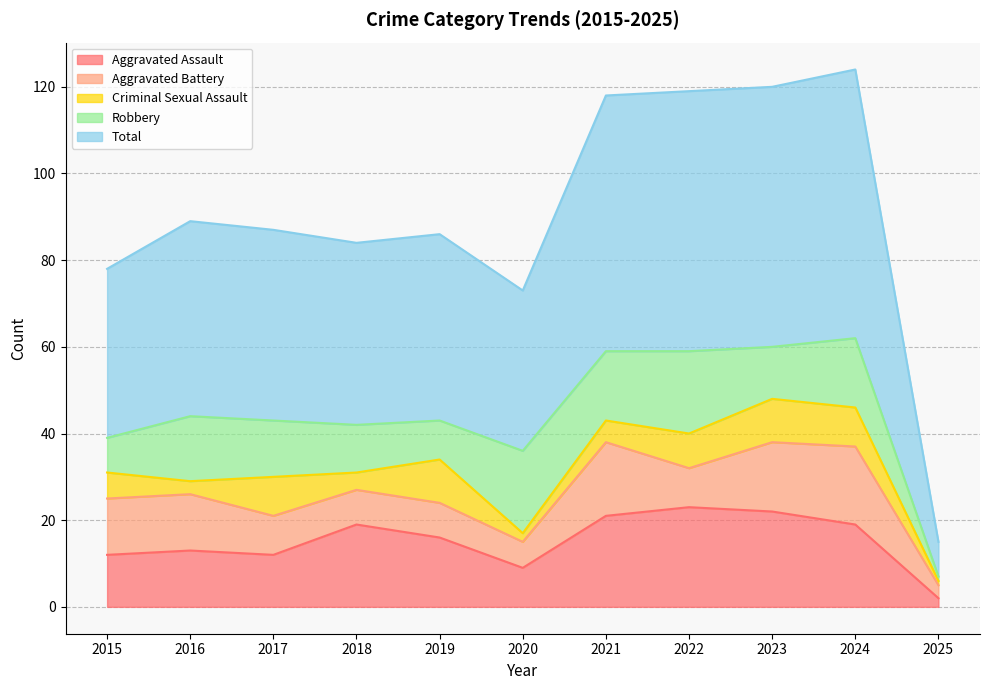

What is the minimum value for Robbery?

1